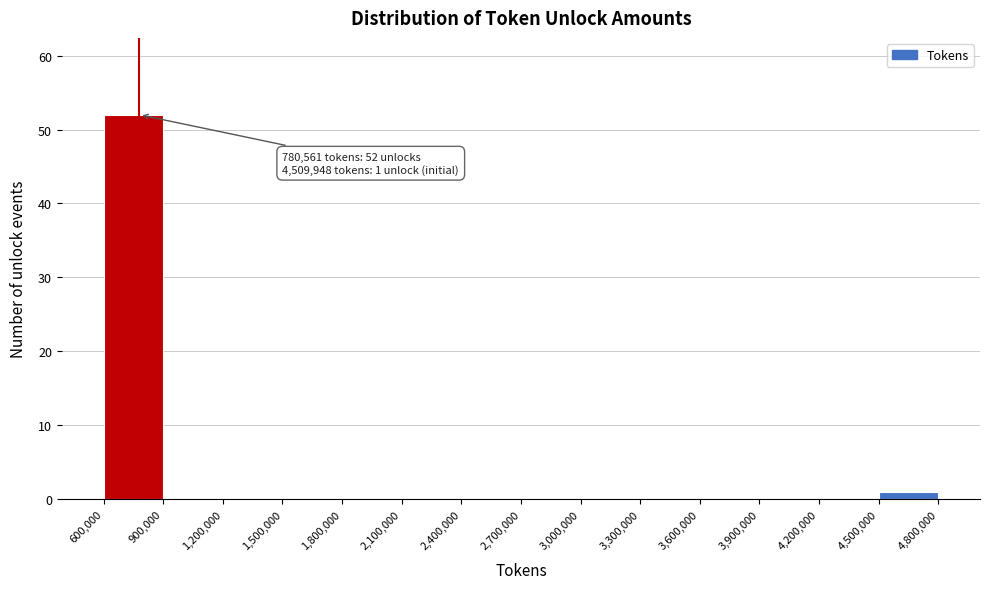

Over which range of the x-axis is the bar tallest?

600,000 to 900,000